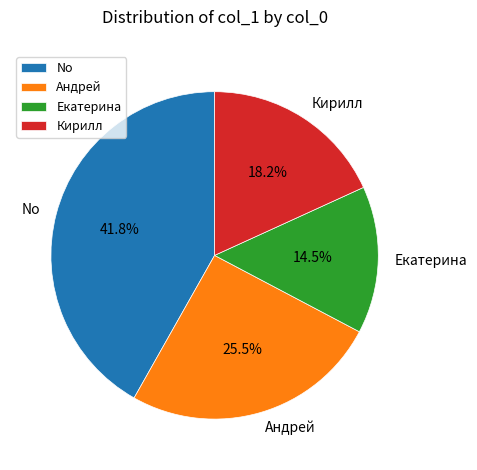

Is it true that Андрей is 44% of the pie?

False